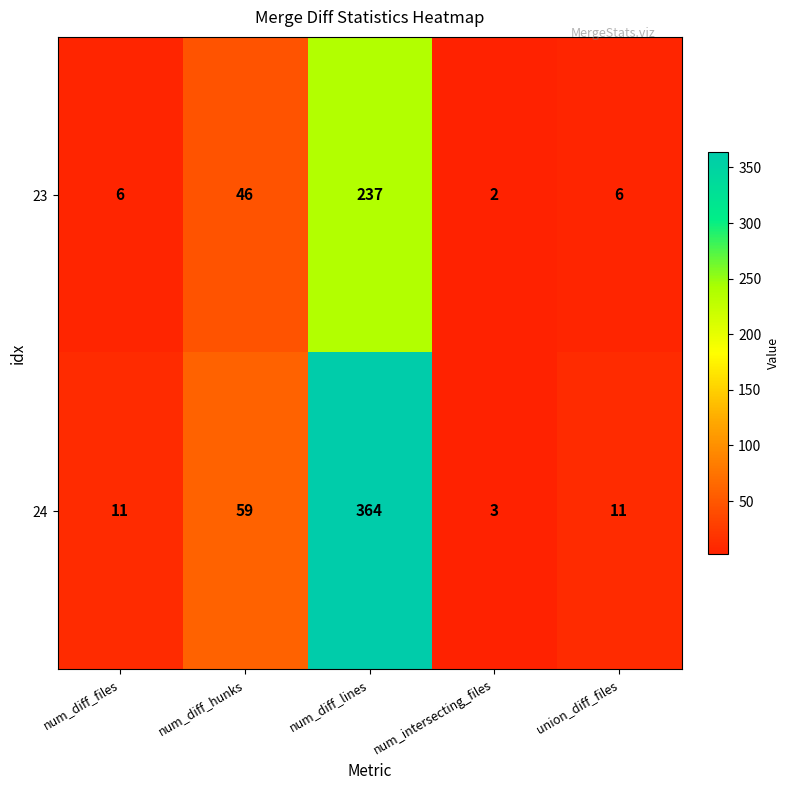

How many series are shown in this chart?

2